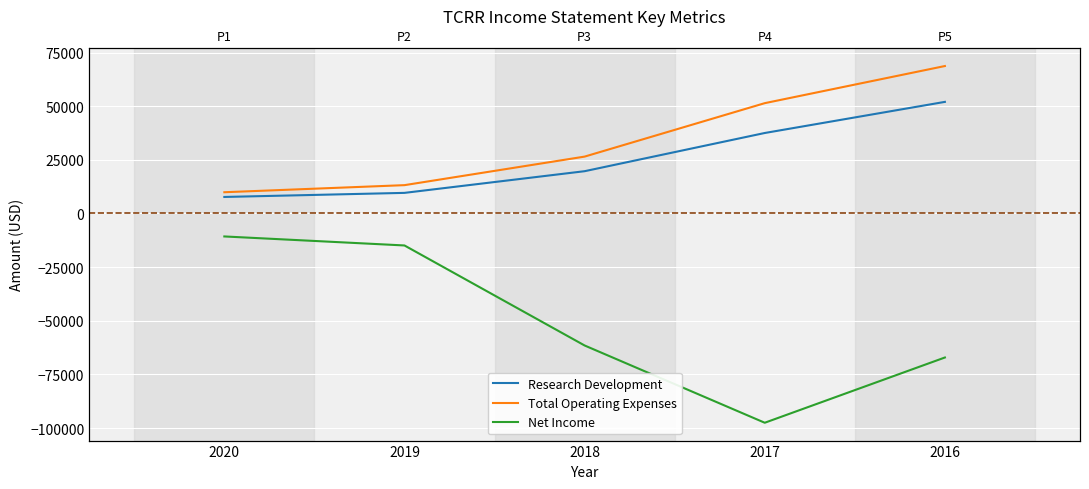

What is the difference between the highest and lowest values at 2017?

148900